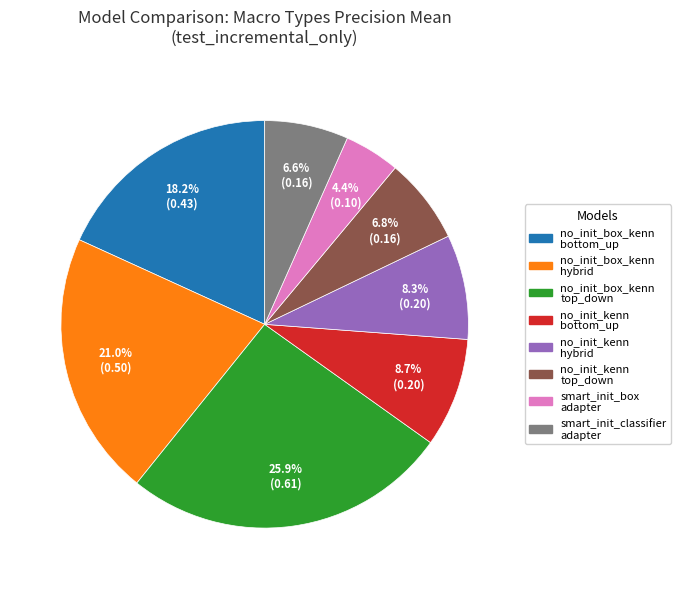

Is there a majority slice in this chart?

No